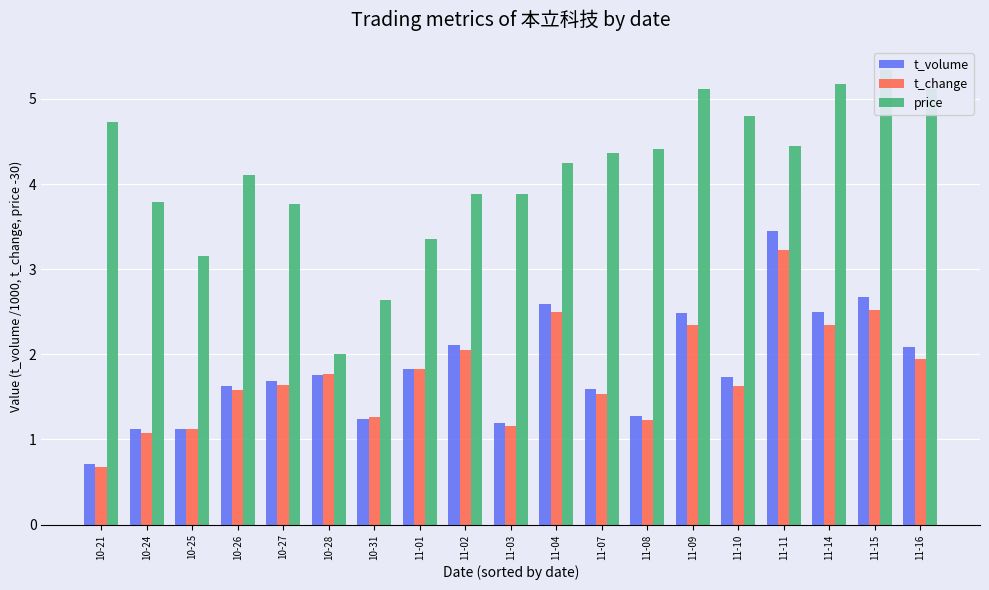

What is the lowest value of the t_change series?

0.7